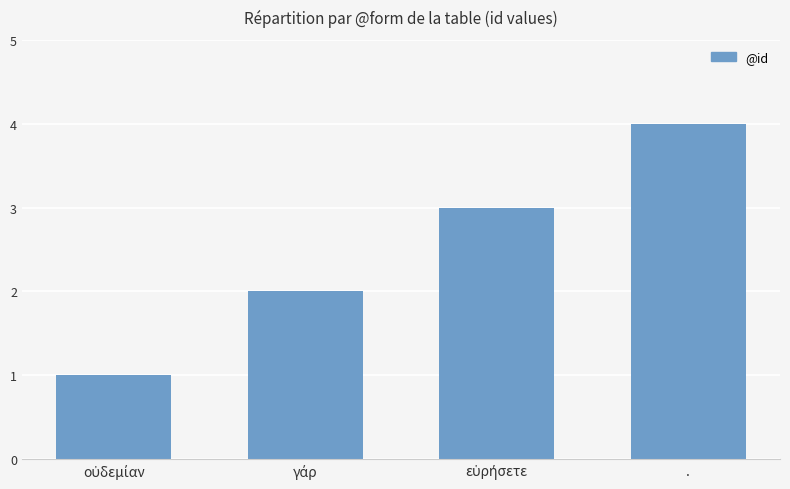

Reading right to left, transcribe all the data shown in this chart.

4	3	2	1